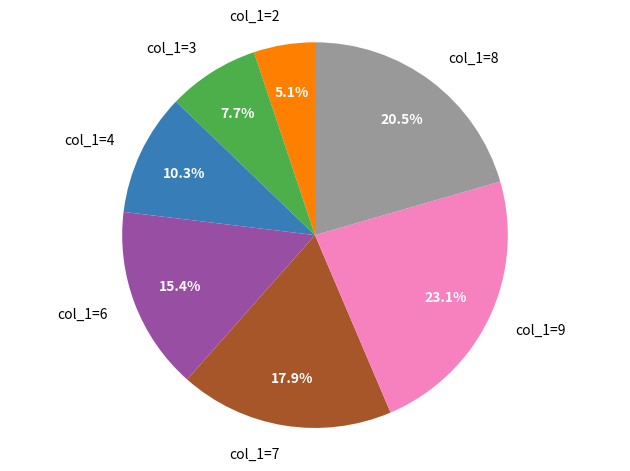

True or false: col_1=7 accounts for 18% of the total.

True